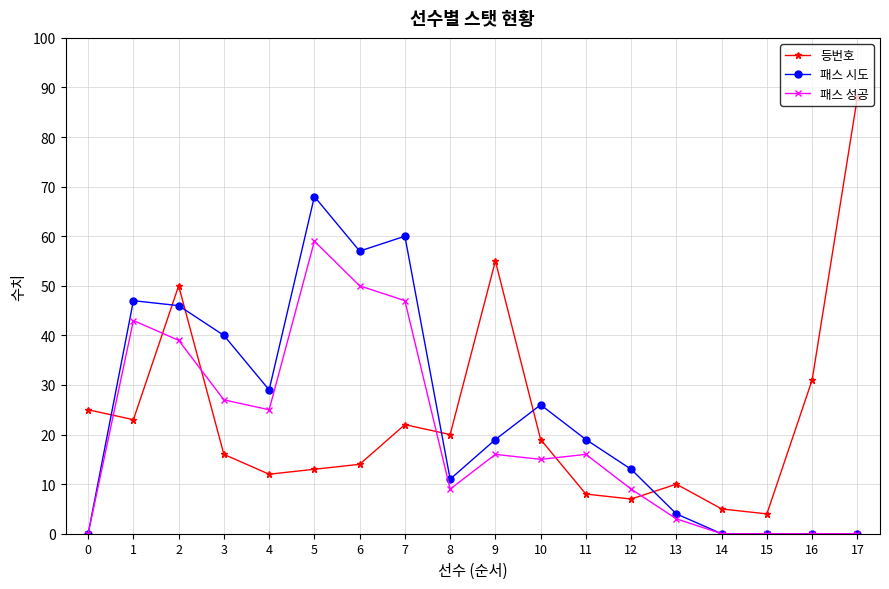

At which category does the chart reach its peak across all series?

17